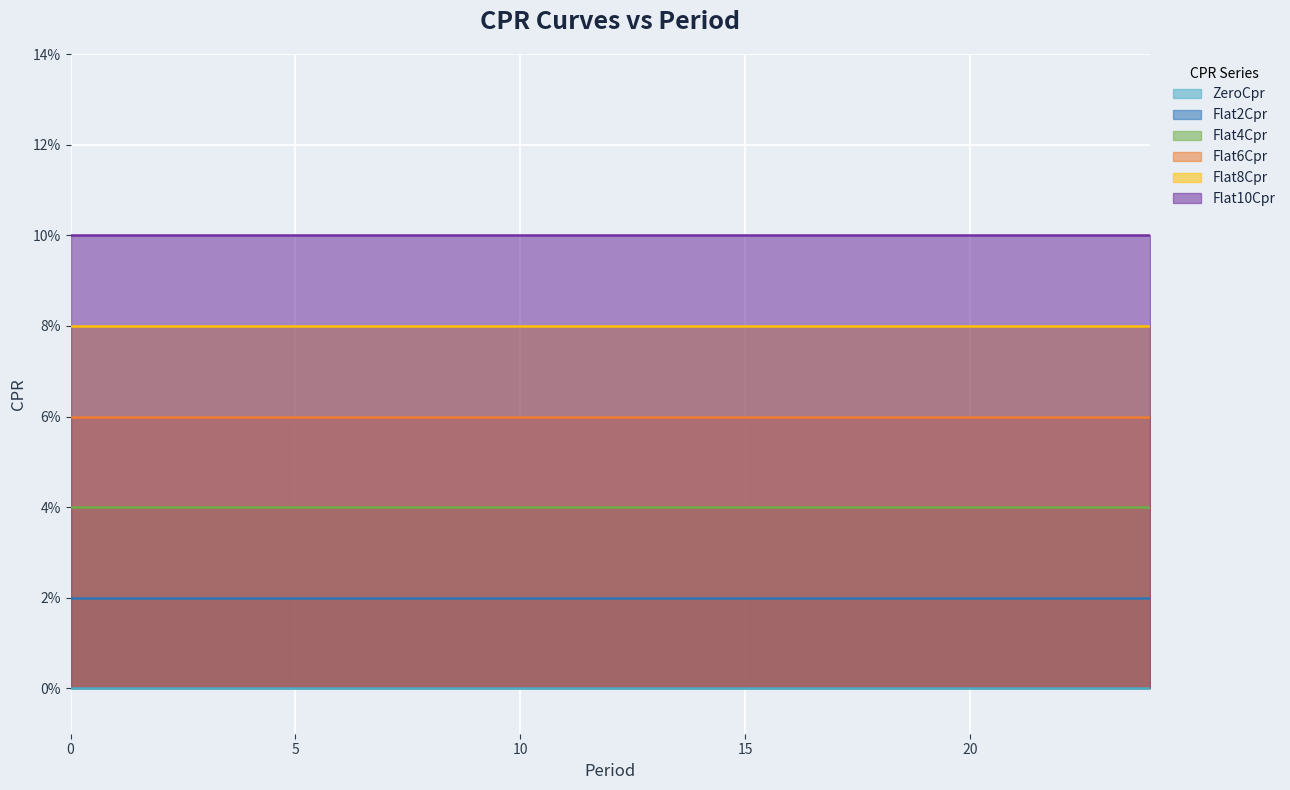

The Flat8Cpr series shows 0.1 at 4. True or false?

True